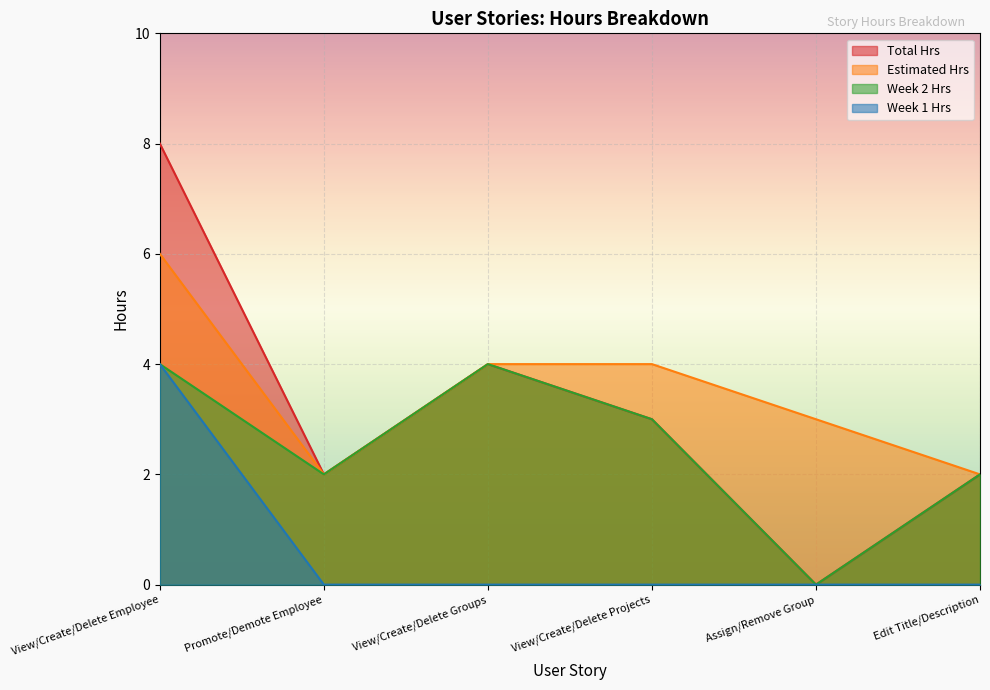

Does the chart display data point markers on the line(s)?

No